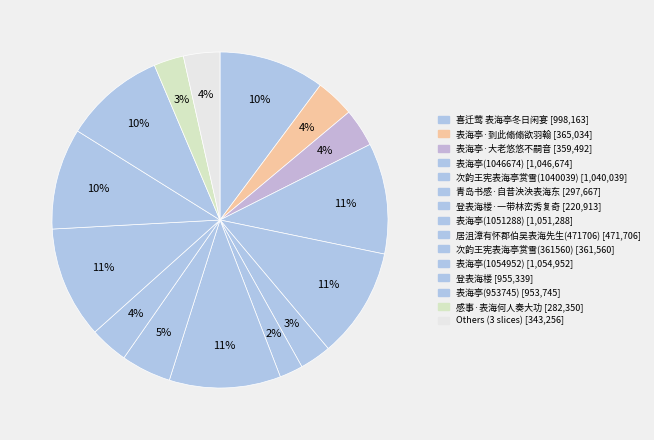

Count the number of slices in the pie.

15